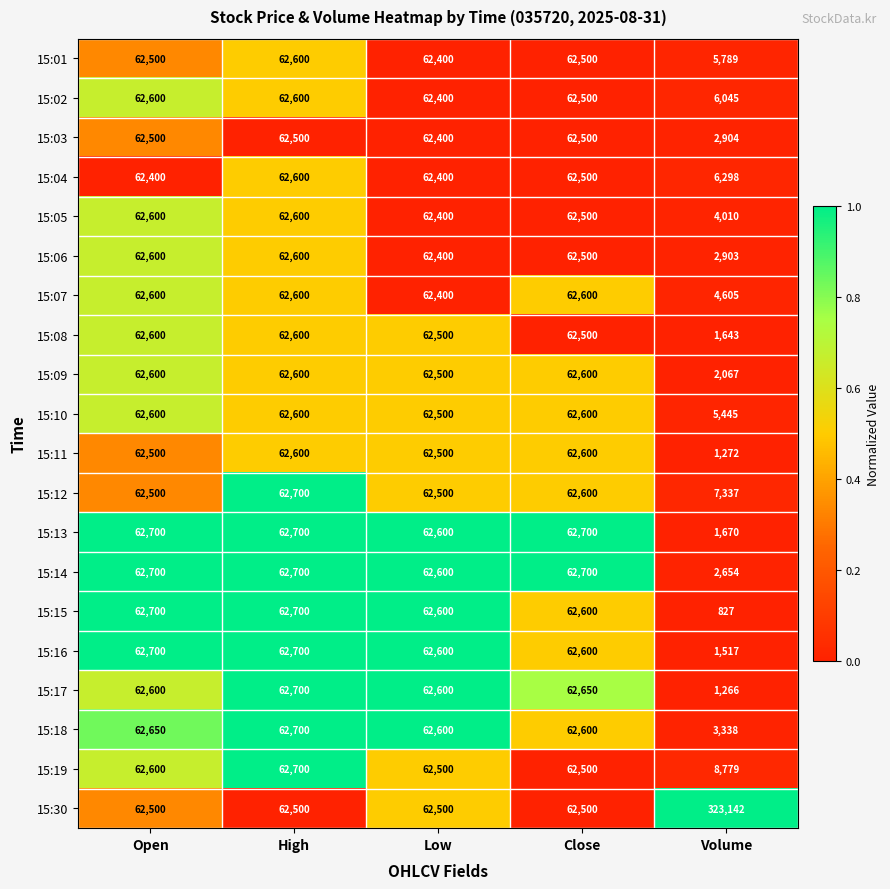

Is it true that 15:15 equals 1174 at Volume?

False